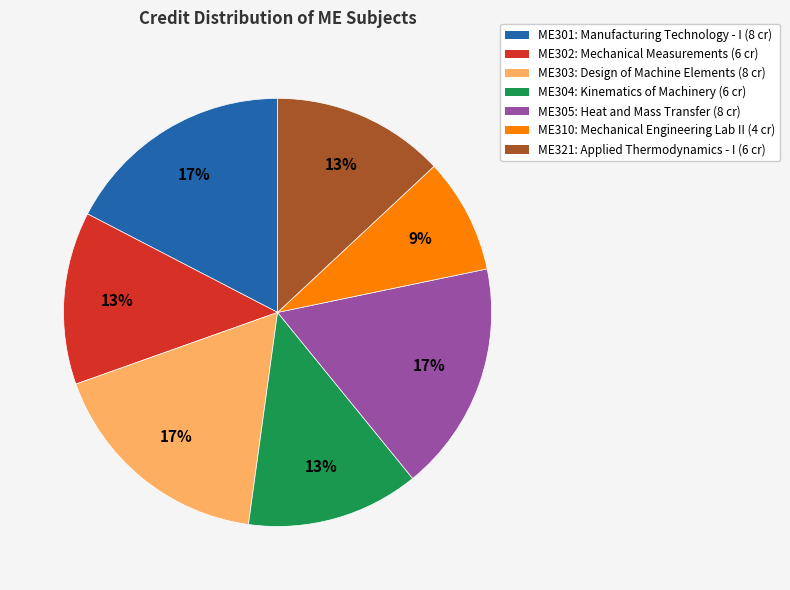

Is the sum of ME310 and ME304 greater than half?

No